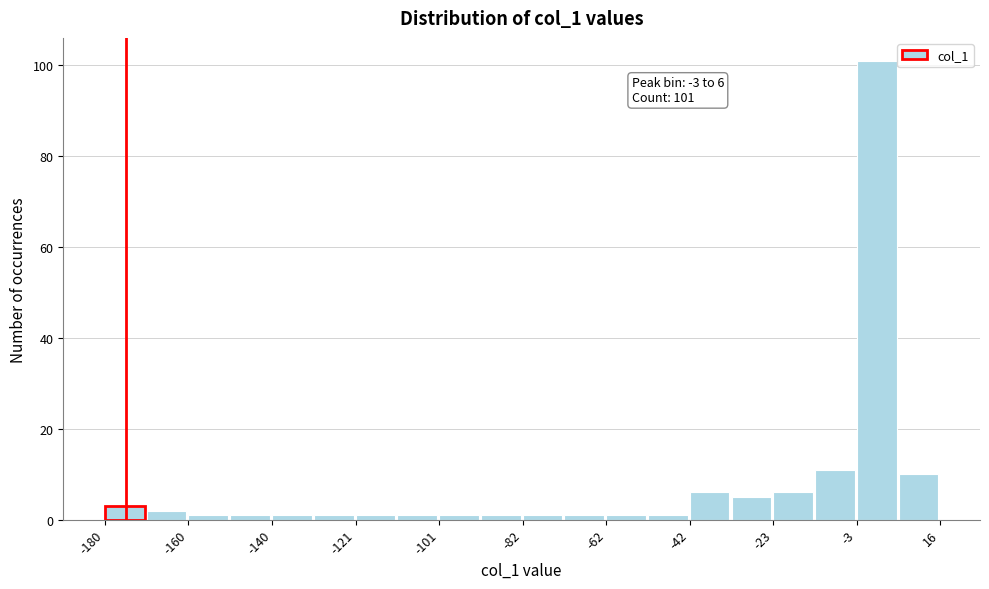

Which range on the x-axis has the tallest bar?

-3.6 to 6.2